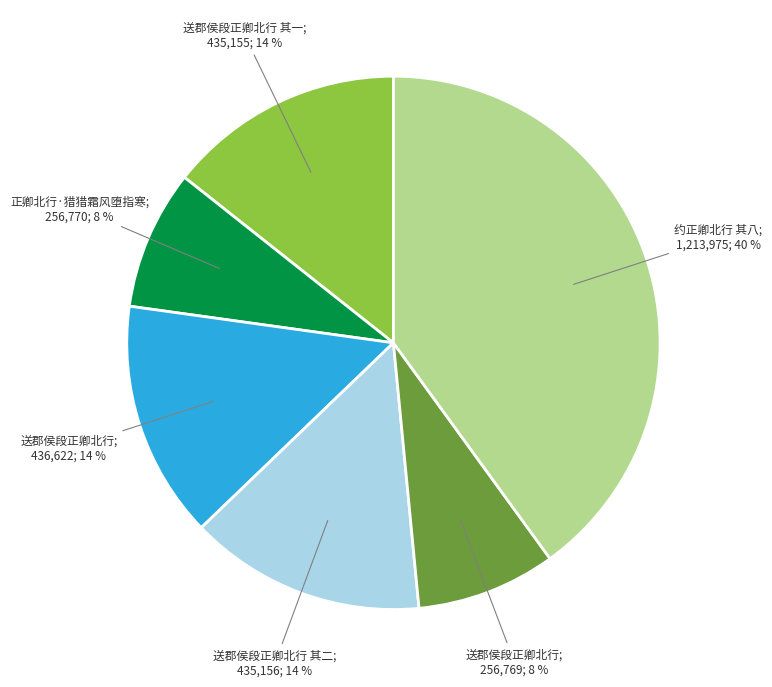

Is there any slice that represents more than half of the pie?

No